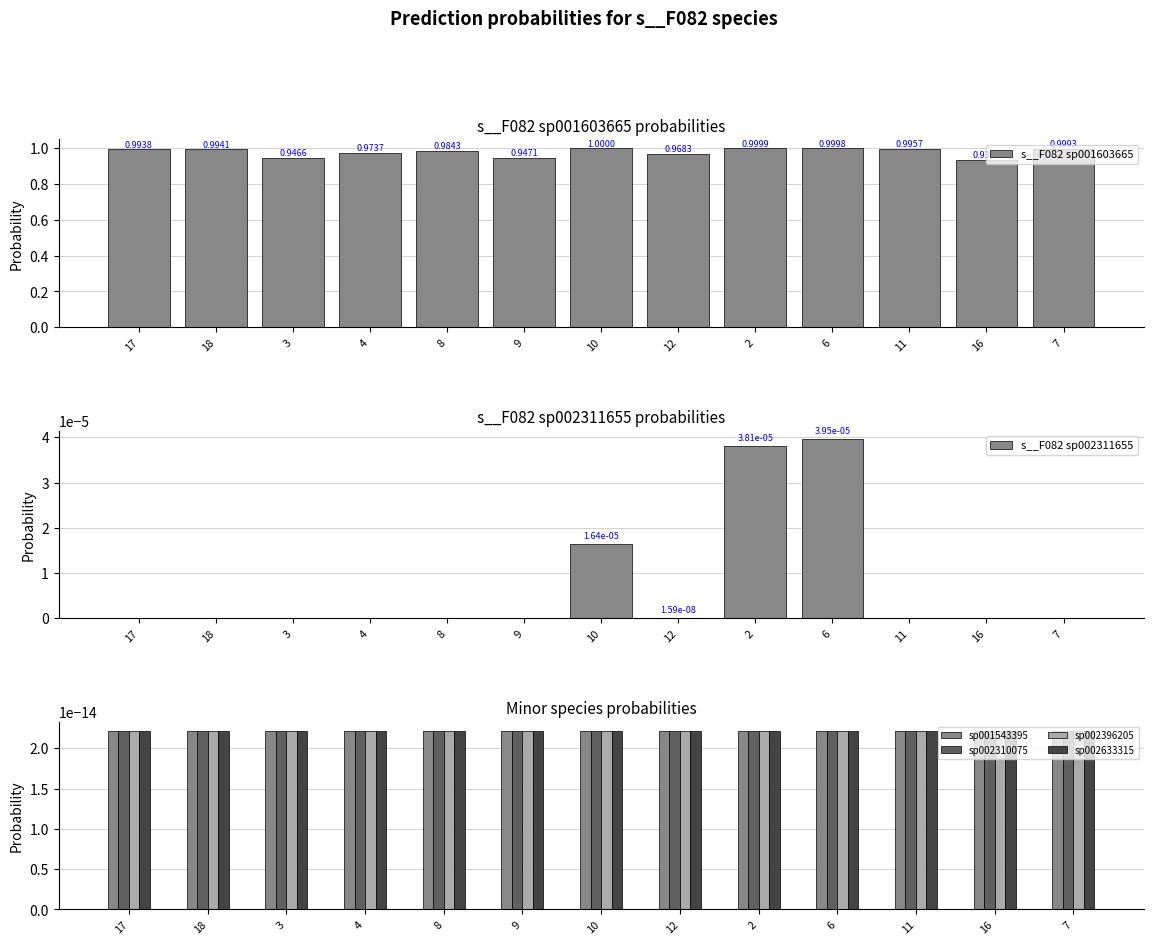

Are the bars grouped side by side (vs. stacked)?

Yes